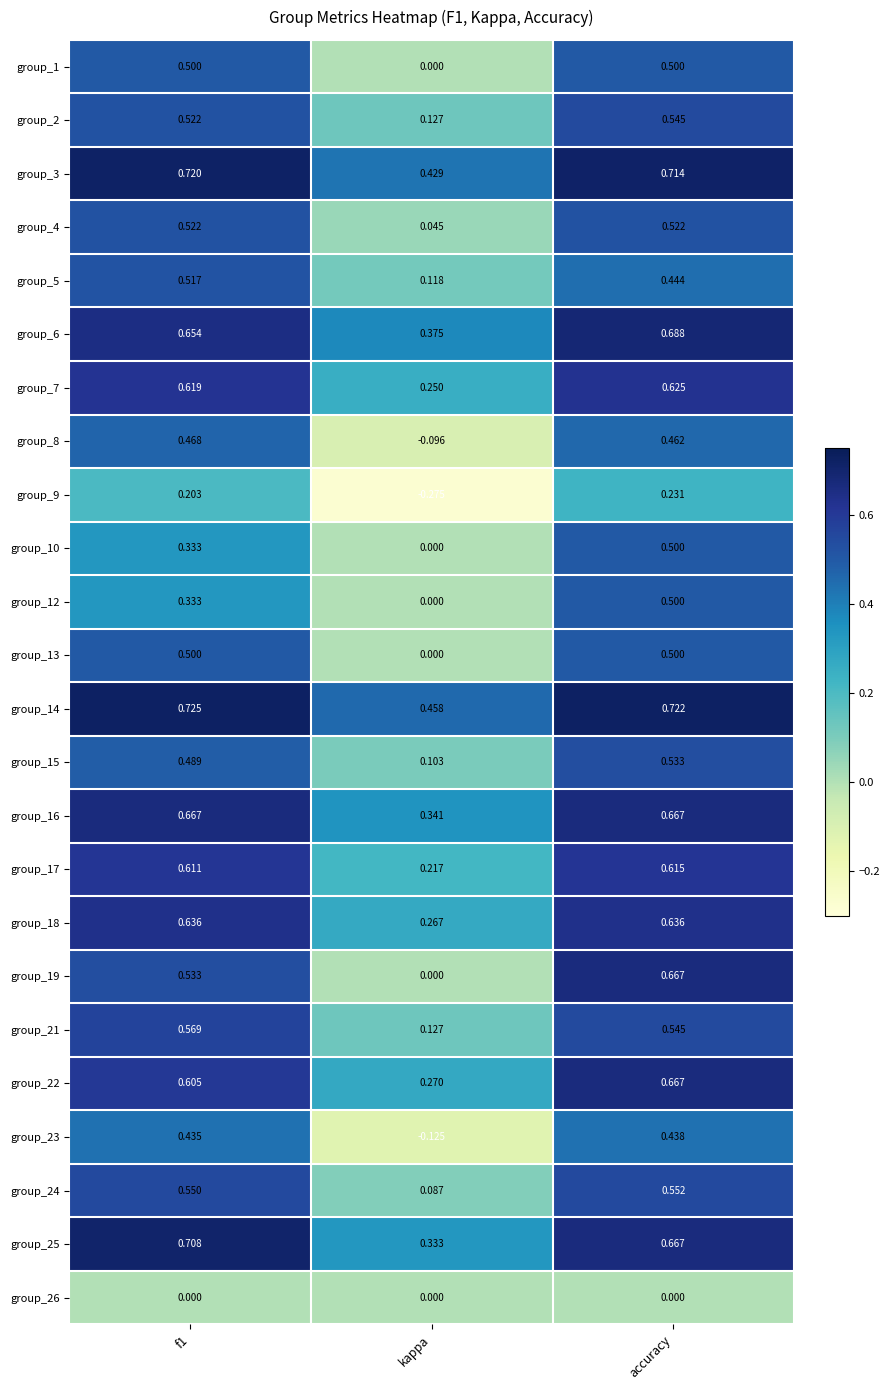

At which category is the sum across all series the highest?

accuracy